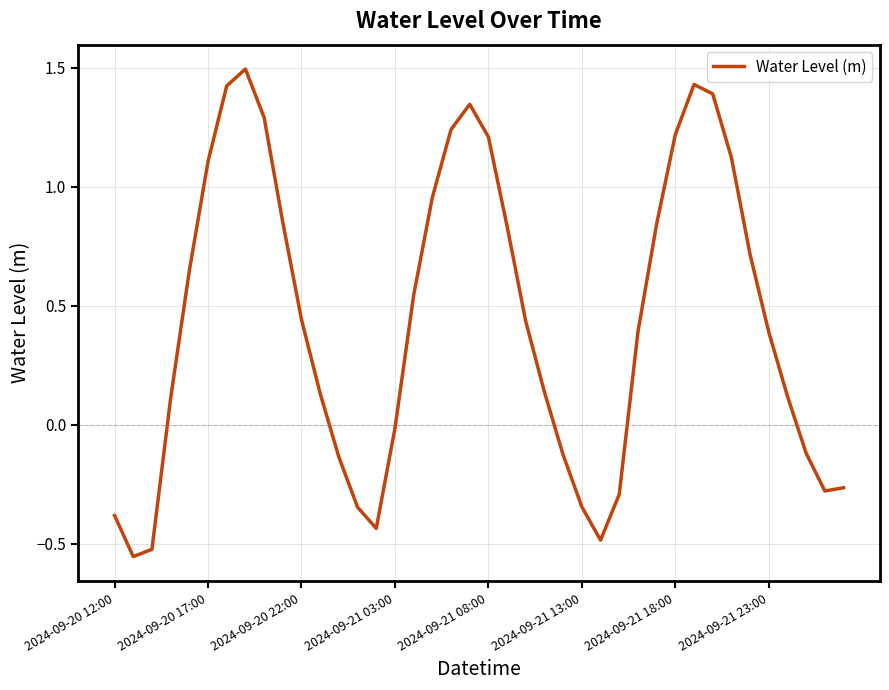

What is the difference between the maximum and minimum values?

2.0